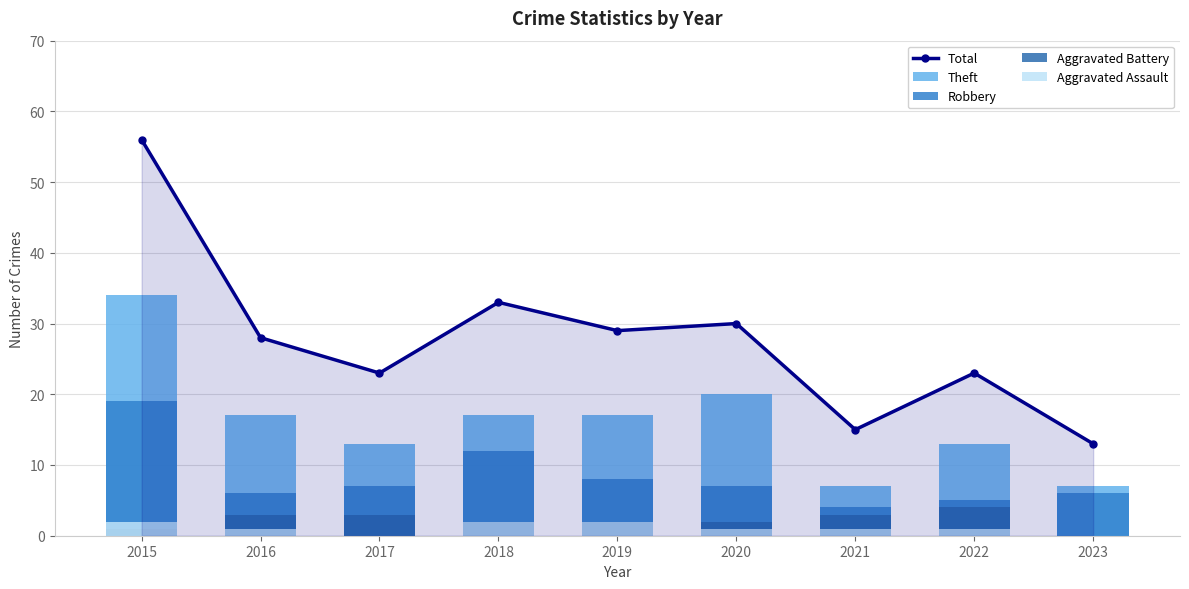

How many values in Aggravated Assault are above zero?

7